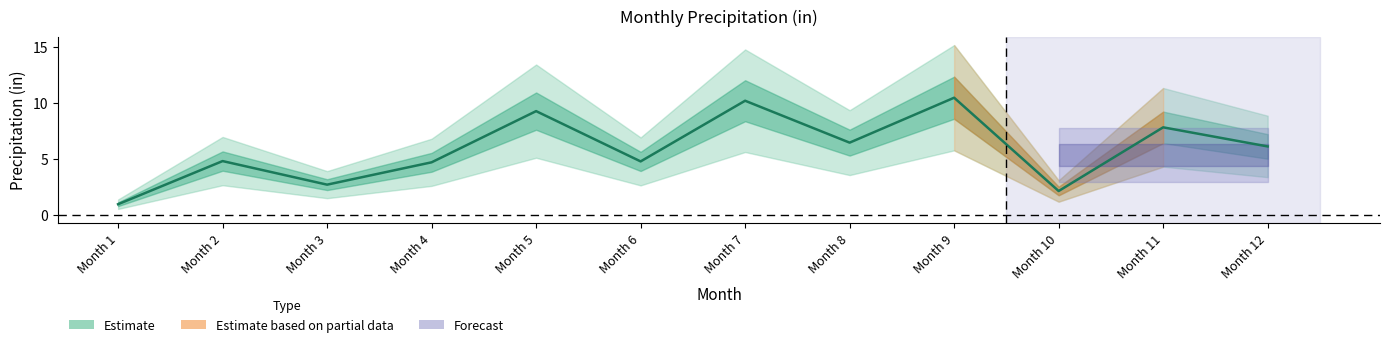

Is it true that the value at Month 9 is 17.7?

False